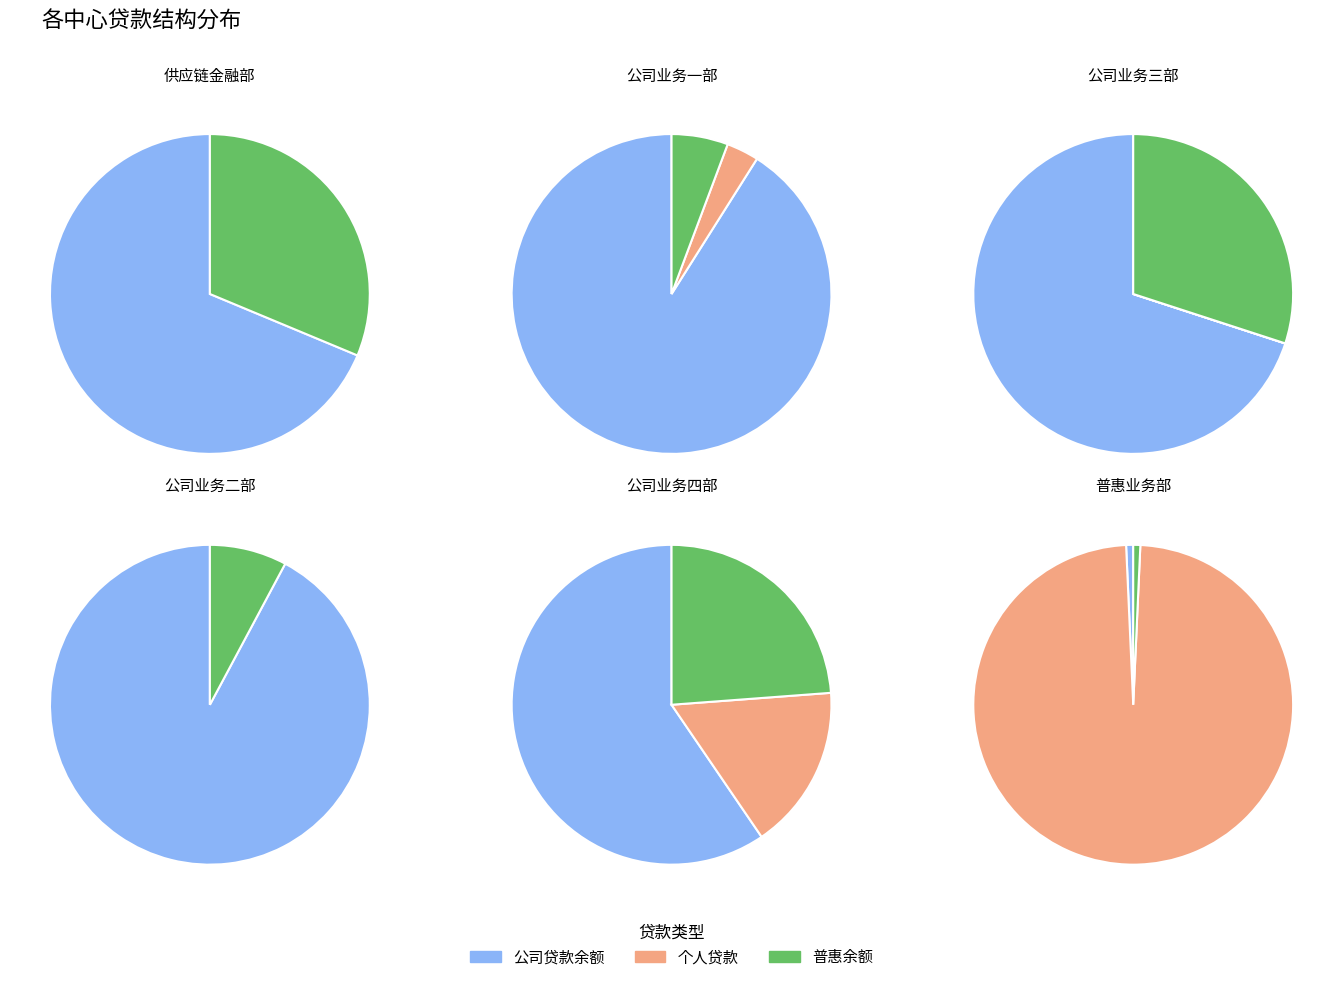

Which series has the widest spread of values?

个人贷款